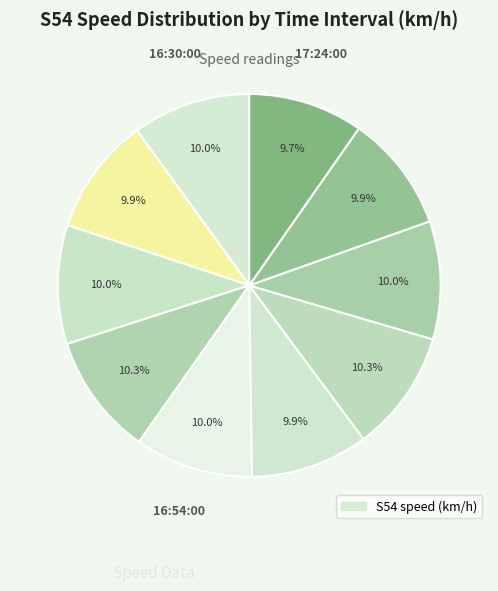

Does any single category account for the majority?

No